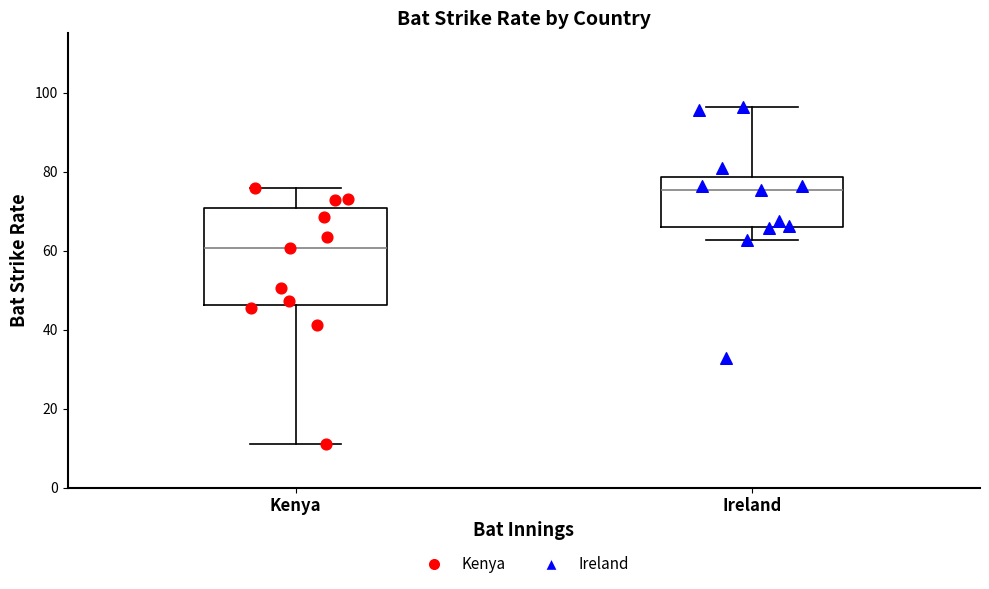

Reading left to right, read every box against the y-axis: the position of its median line, the range the box covers, and the ends of its whiskers. The values are not printed on the chart, so give them approximately, as read against the axis.

Kenya: median 60, box 46 to 70, whiskers 12 to 76
Ireland: median 76, box 66 to 78, whiskers 62 to 96